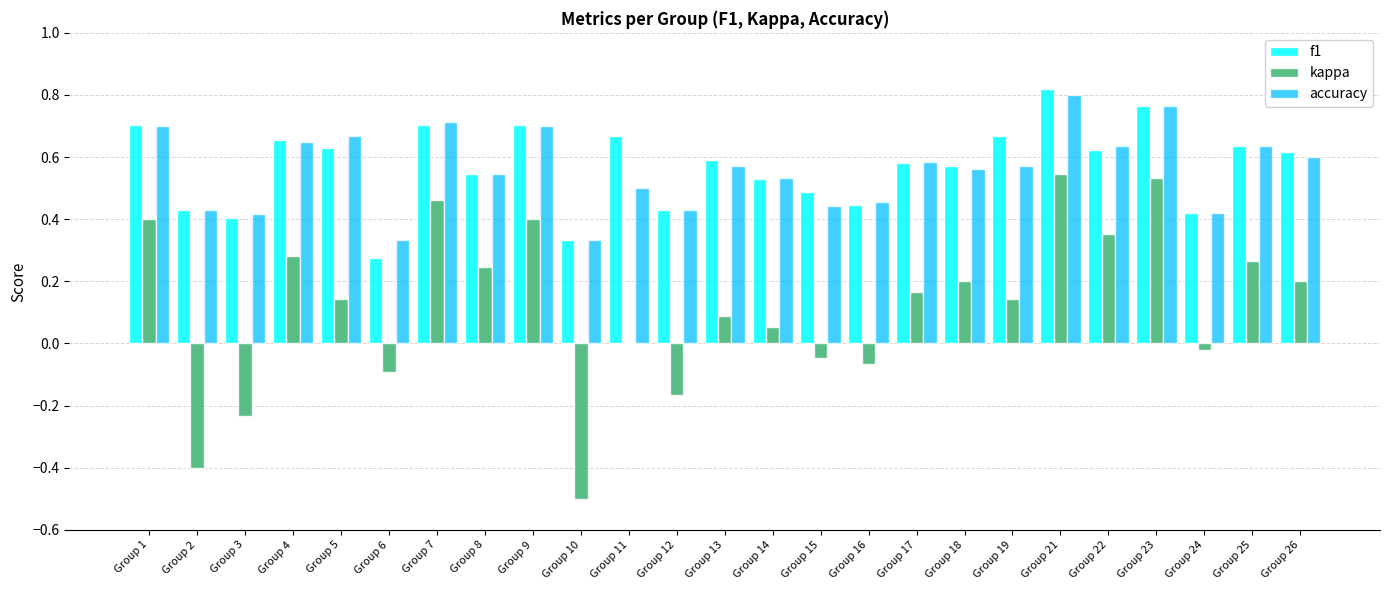

The value of accuracy at Group 25 is 0.2. True or false?

False